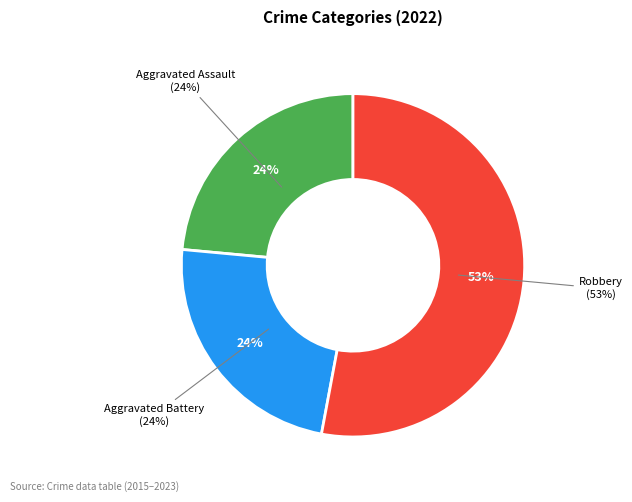

Which slice is the largest?

Robbery